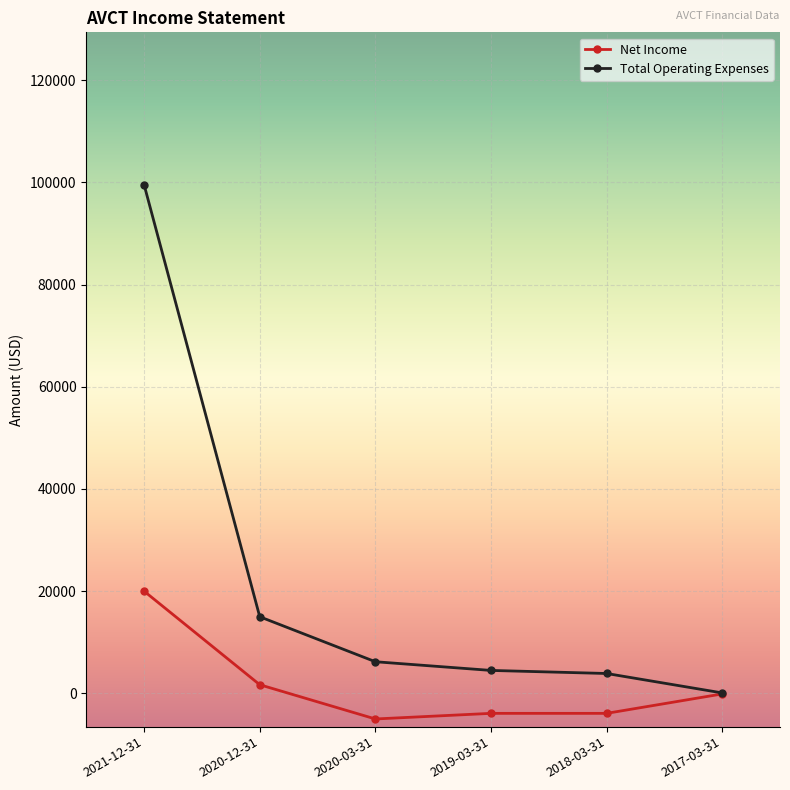

At which label does Total Operating Expenses first exceed 6200?

2021-12-31